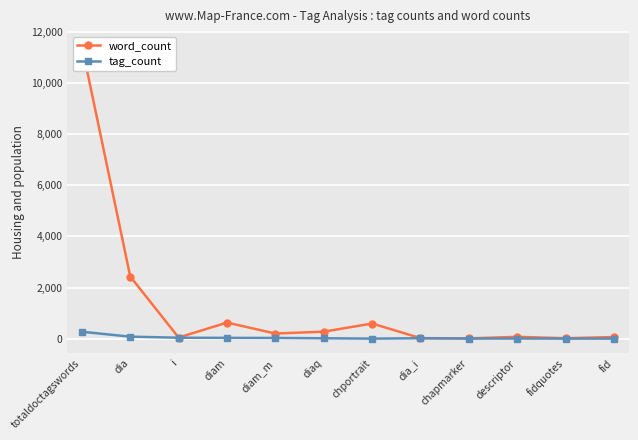

Is the value of tag_count at dia_i greater than the value of word_count at descriptor?

No